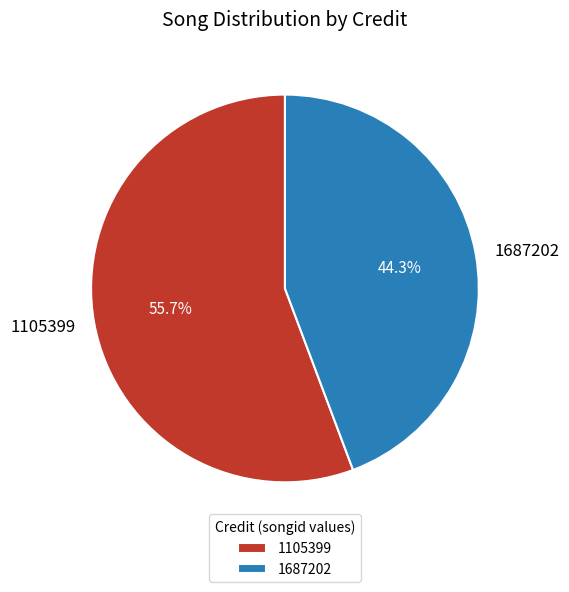

Rank the categories by value from lowest to highest.

1687202, 1105399